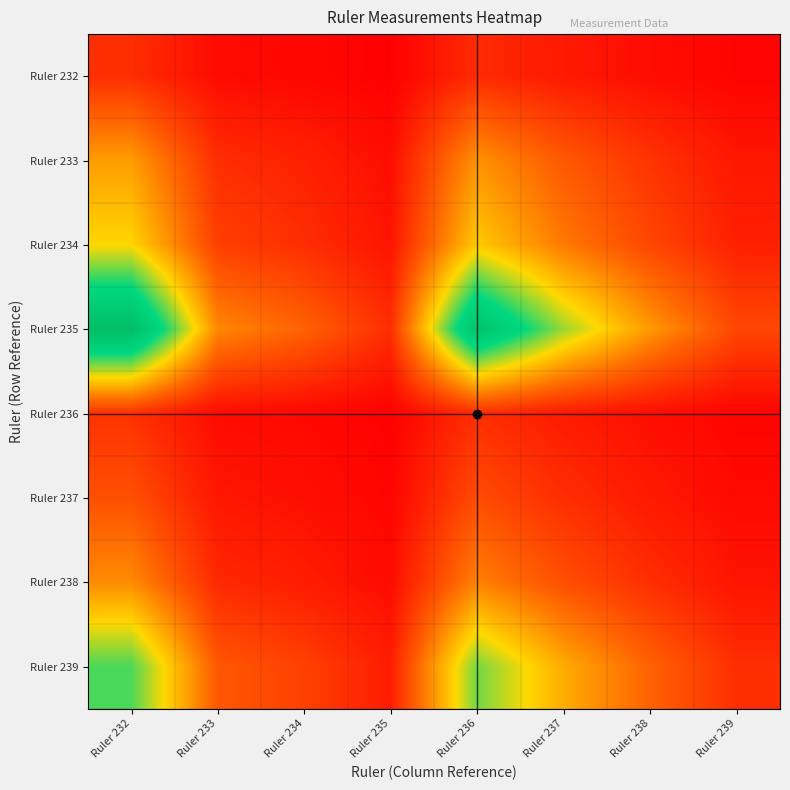

Reading left to right, transcribe all the data shown in this chart.

Ruler 232: Ruler 232=1.0	Ruler 233=0.3	Ruler 234=0.2	Ruler 235=0.1	Ruler 236=0.9	Ruler 237=0.6	Ruler 238=0.4	Ruler 239=0.2
Ruler 233: Ruler 232=3.0	Ruler 233=1.0	Ruler 234=0.8	Ruler 235=0.4	Ruler 236=2.8	Ruler 237=1.8	Ruler 238=1.1	Ruler 239=0.6
Ruler 234: Ruler 232=4.0	Ruler 233=1.3	Ruler 234=1.0	Ruler 235=0.5	Ruler 236=3.8	Ruler 237=2.4	Ruler 238=1.5	Ruler 239=0.7
Ruler 235: Ruler 232=8.1	Ruler 233=2.7	Ruler 234=2.0	Ruler 235=1.0	Ruler 236=7.6	Ruler 237=4.8	Ruler 238=3.0	Ruler 239=1.5
Ruler 236: Ruler 232=1.1	Ruler 233=0.4	Ruler 234=0.3	Ruler 235=0.1	Ruler 236=1.0	Ruler 237=0.6	Ruler 238=0.4	Ruler 239=0.2
Ruler 237: Ruler 232=1.7	Ruler 233=0.5	Ruler 234=0.4	Ruler 235=0.2	Ruler 236=1.6	Ruler 237=1.0	Ruler 238=0.6	Ruler 239=0.3
Ruler 238: Ruler 232=2.7	Ruler 233=0.9	Ruler 234=0.7	Ruler 235=0.3	Ruler 236=2.6	Ruler 237=1.6	Ruler 238=1.0	Ruler 239=0.5
Ruler 239: Ruler 232=5.4	Ruler 233=1.8	Ruler 234=1.4	Ruler 235=0.7	Ruler 236=5.1	Ruler 237=3.3	Ruler 238=2.0	Ruler 239=1.0